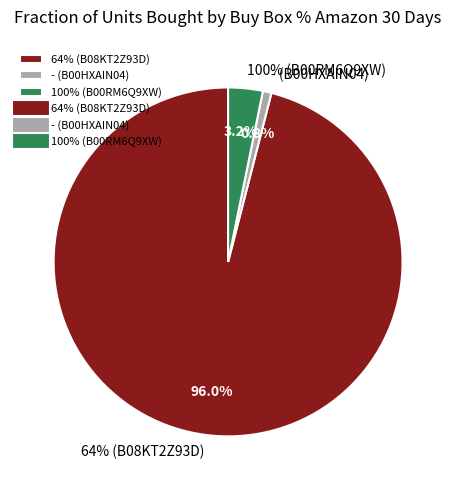

Combined, what portion of the pie is 100% (B00RM6Q9XW) and 64% (B08KT2Z93D)?

99.2%